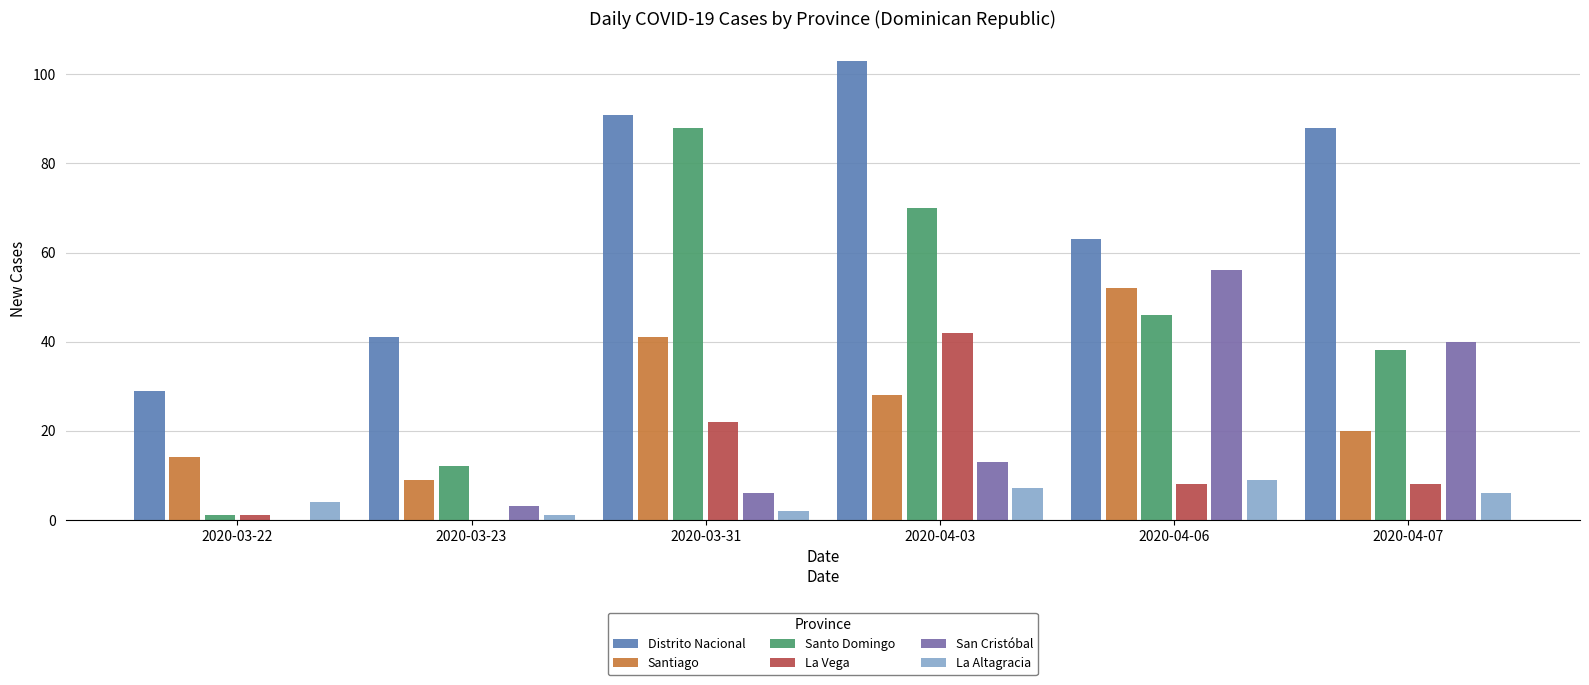

What is the value of the Santiago bar at the 1st from the left?

14